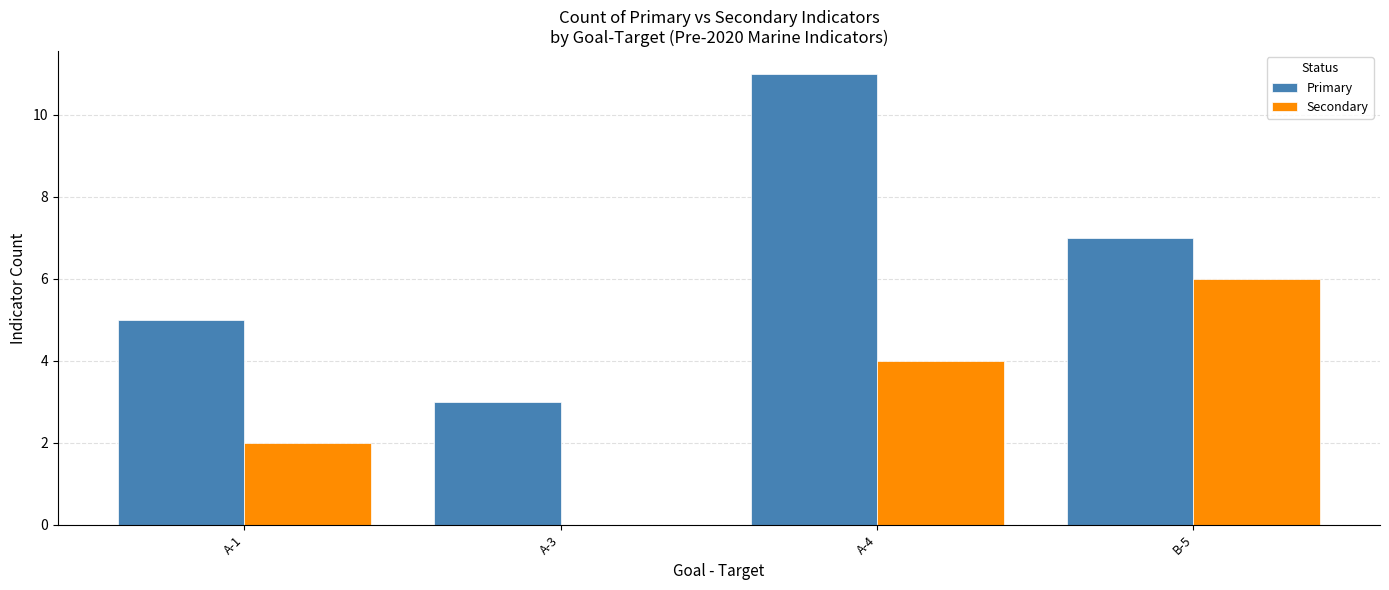

Read the Primary value at B-5.

7